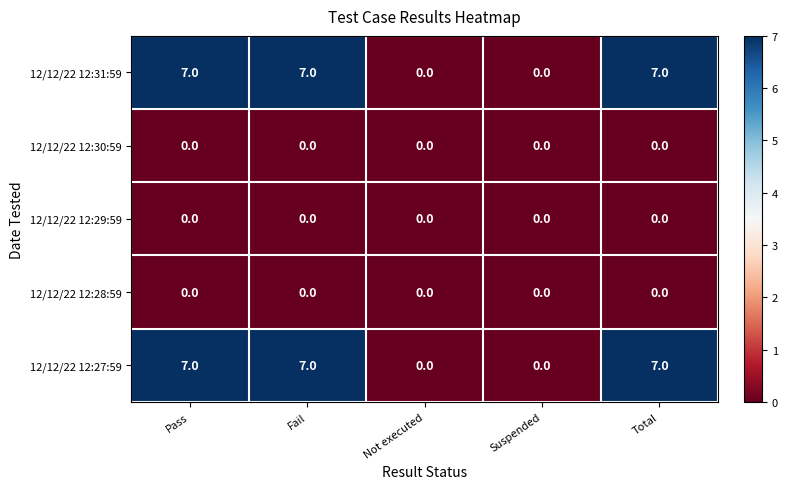

True or false: 12/12/22 12:29:59 has a value of 0 at Total.

True